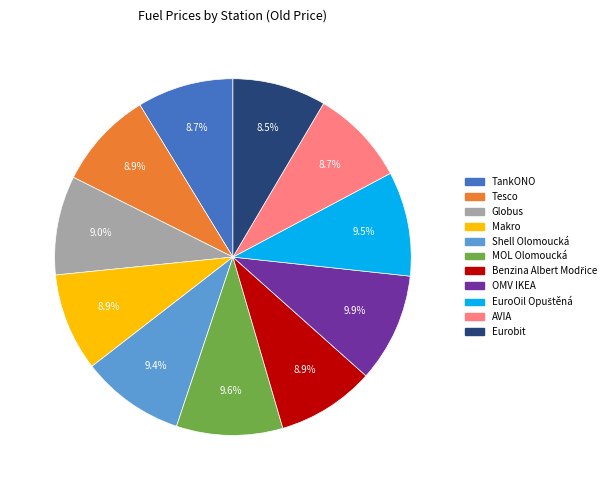

True or false: Makro accounts for 22% of the total.

False